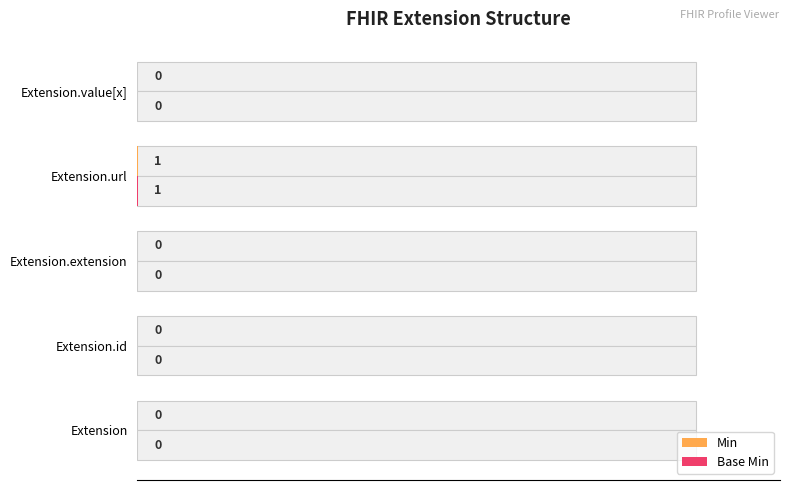

True or false: Min has a value of 0.0 at Extension.url.

True